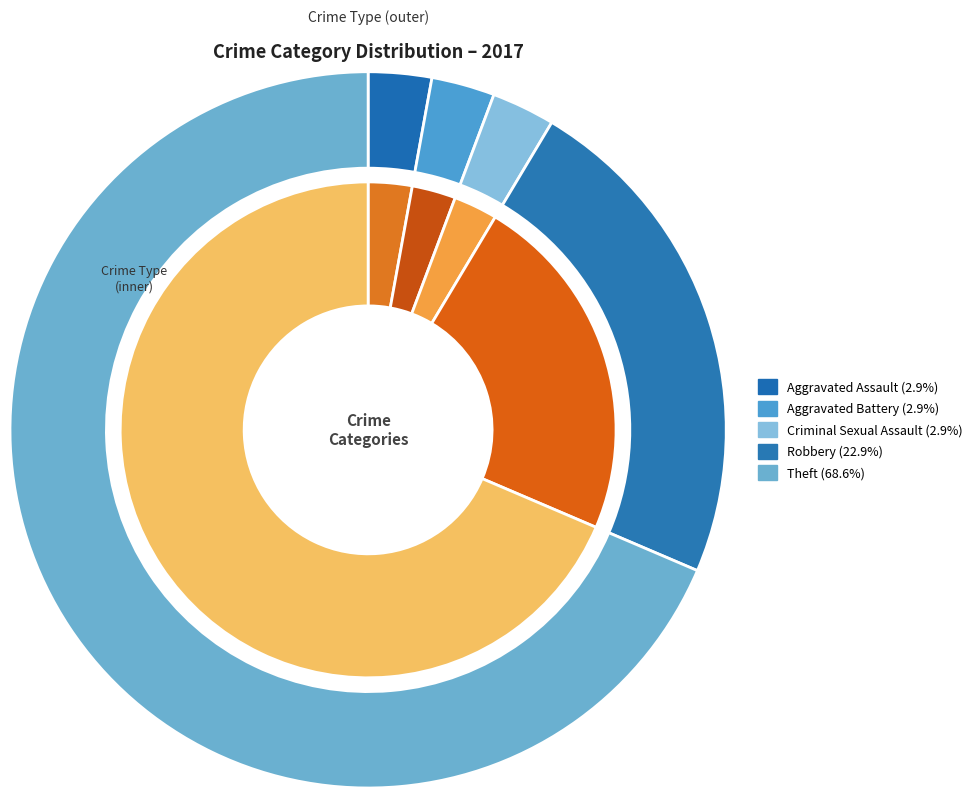

To the nearest percent, what portion does 1 represent?

3%